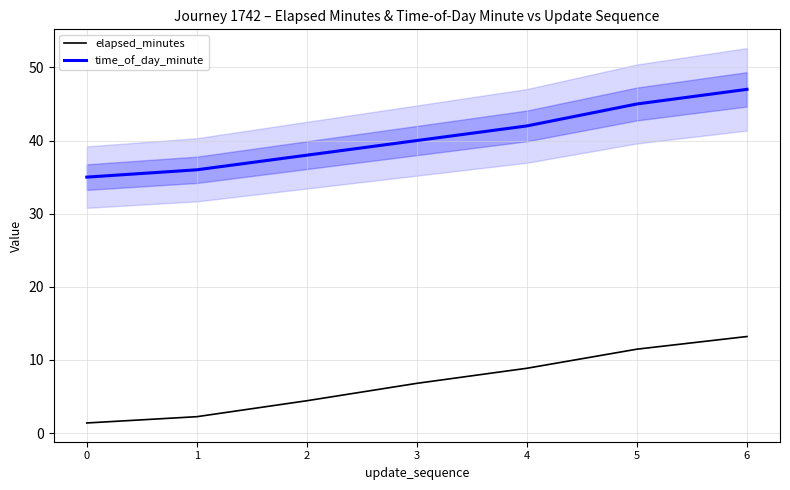

True or false: time_of_day_minute and elapsed_minutes intersect in this chart.

False